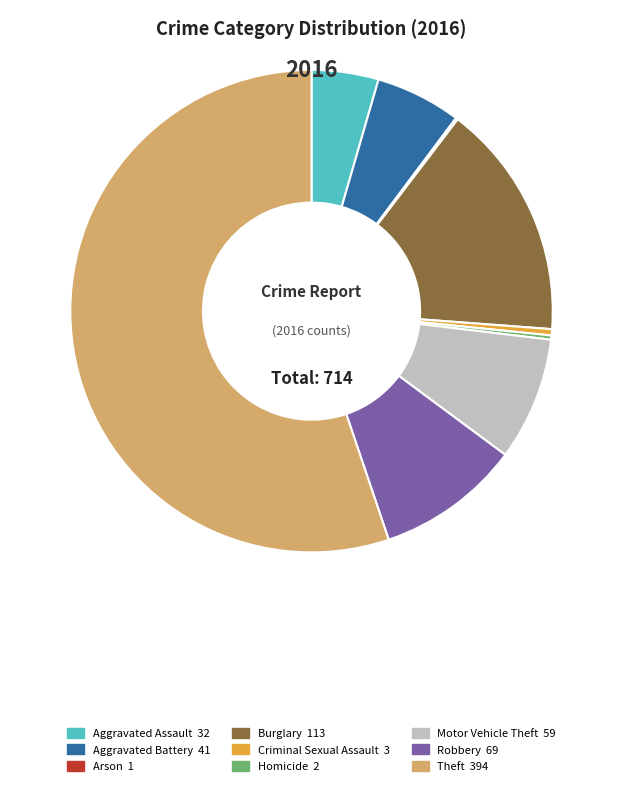

The Burglary slice represents 16% of the pie. True or false?

True